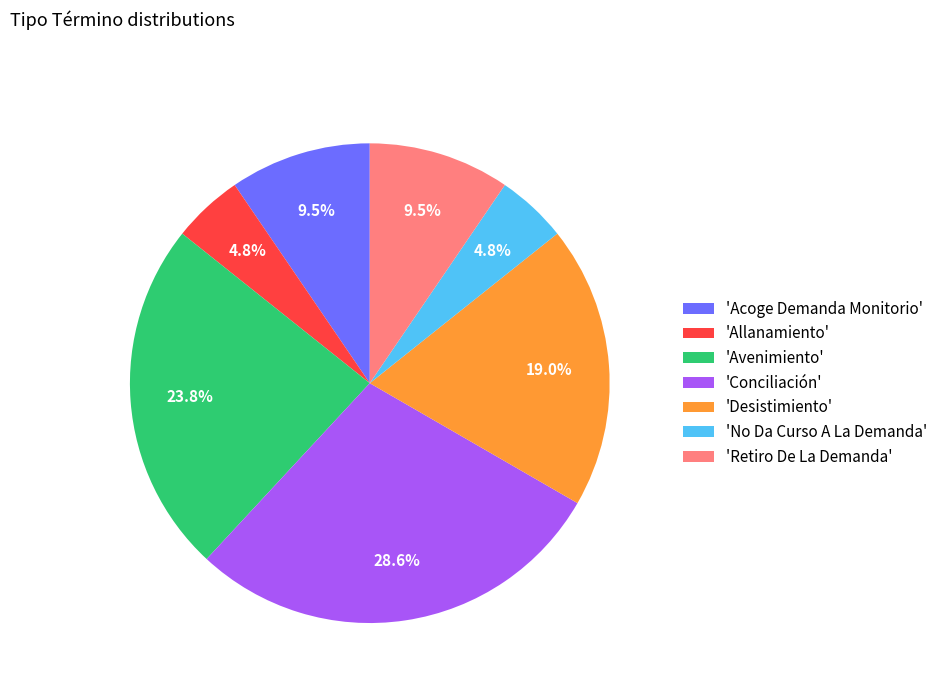

Do 'No Da Curso A La Demanda' and 'Conciliación' together represent more than half of the pie?

No